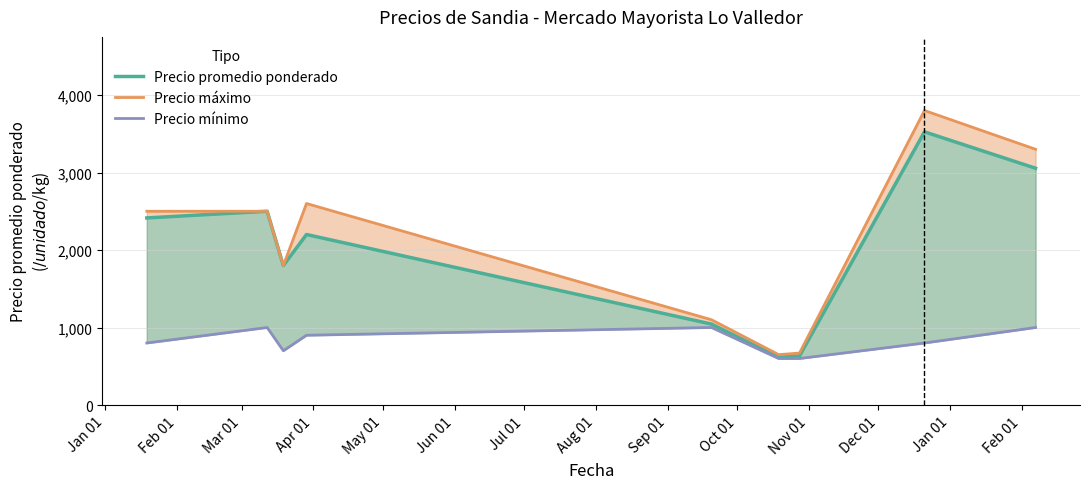

What is the difference between the Precio mínimo values at Jan 01 and May 01?

200